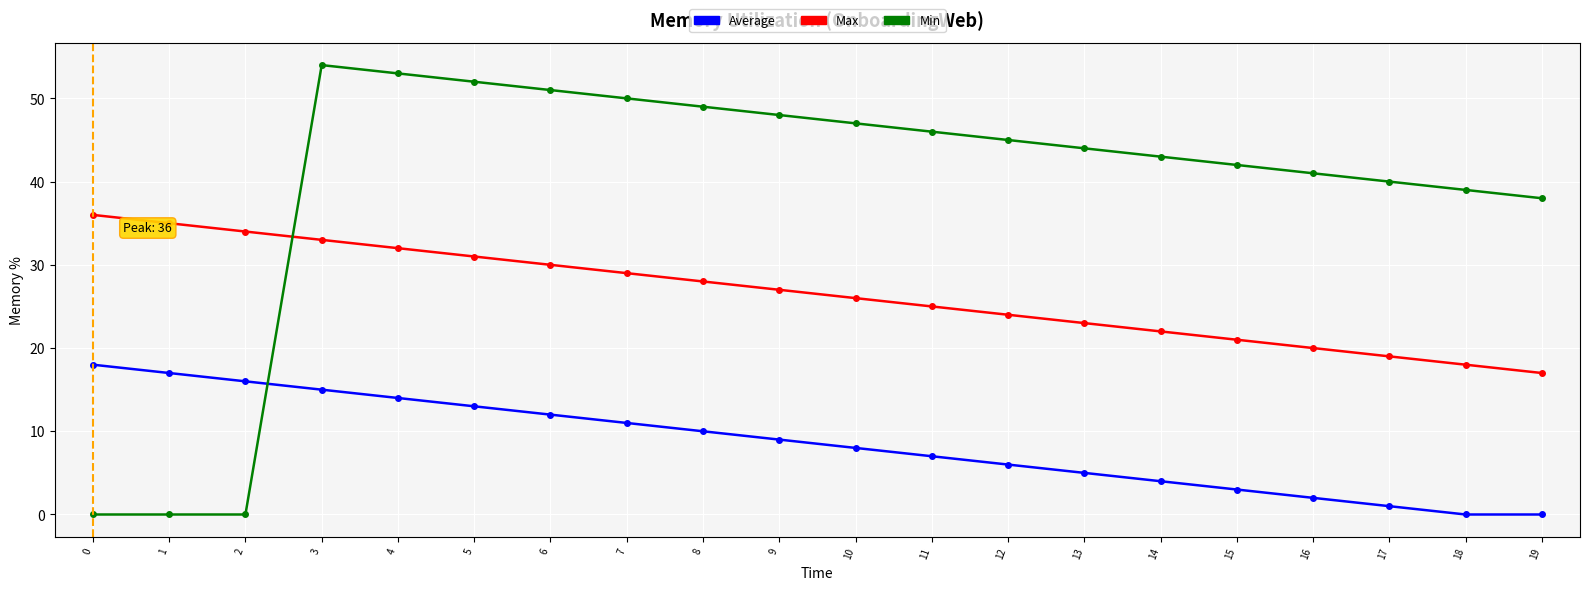

Rank the series at 3 from lowest to highest value.

Average, Max, Min